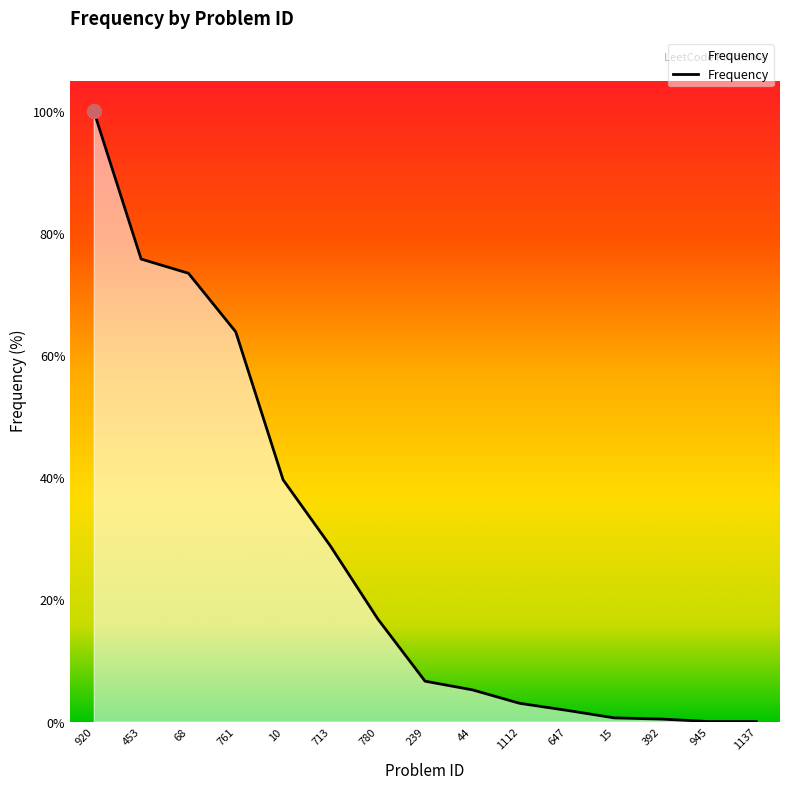

Is it true that the value at 920 is 1.1?

False